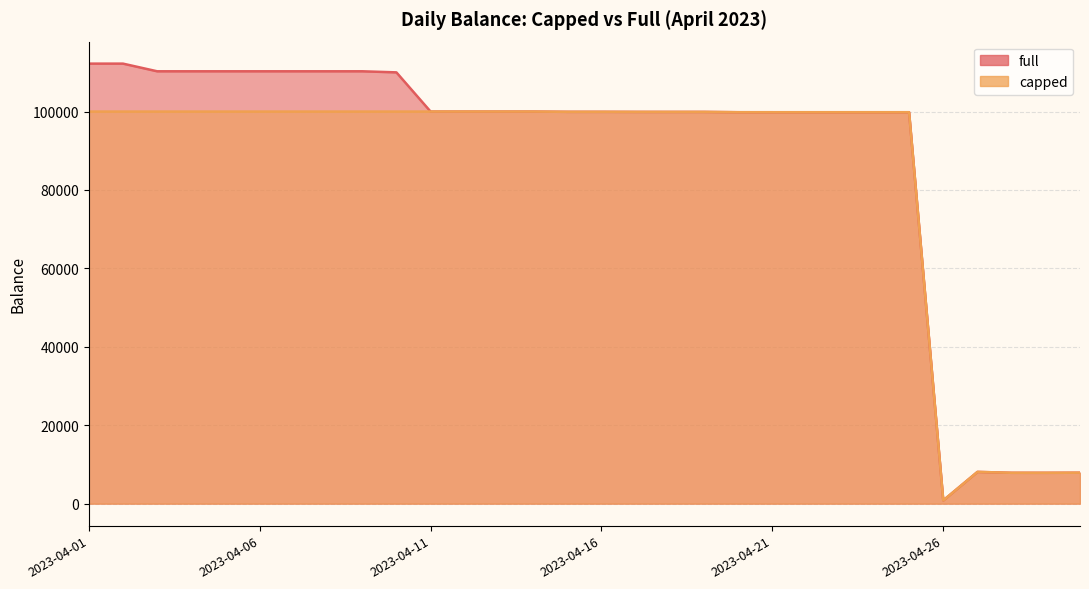

What is the sum of all capped values?

2531164.4